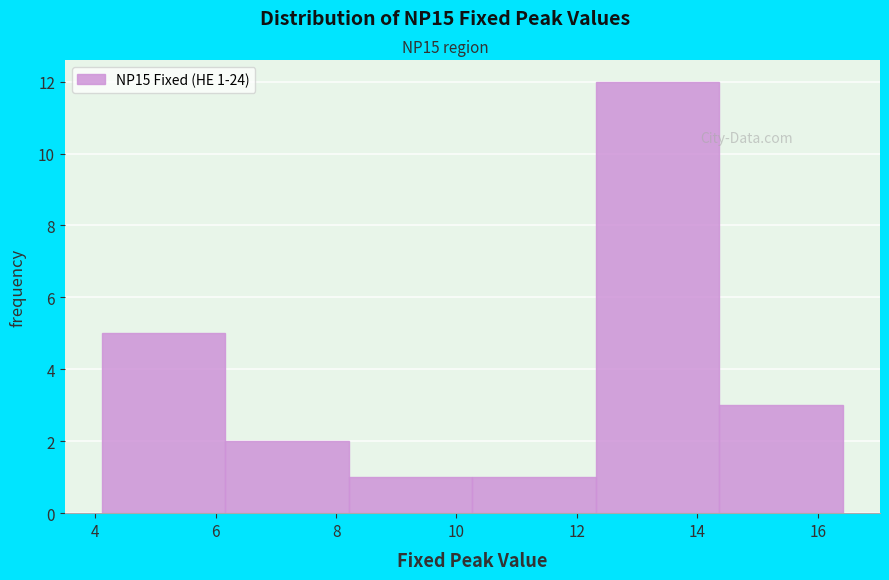

Which range on the x-axis has the tallest bar?

12.4 to 14.4